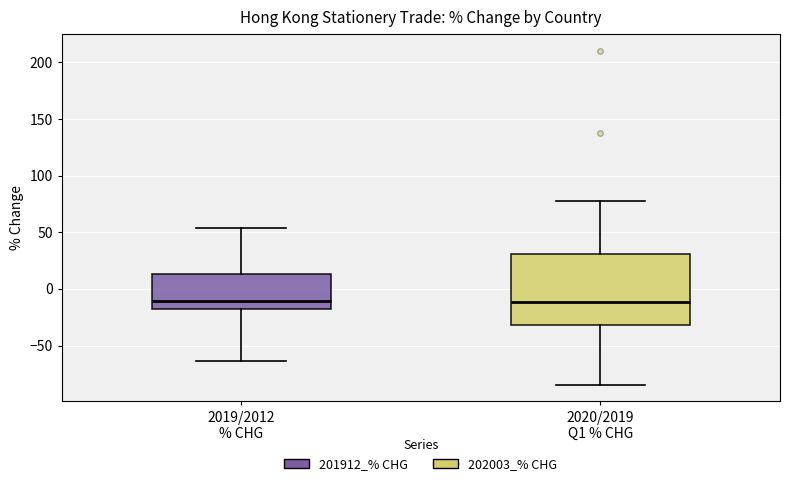

Comparing the boxes themselves (not the whiskers), which one is the tallest?

2020/2019 Q1 % CHG